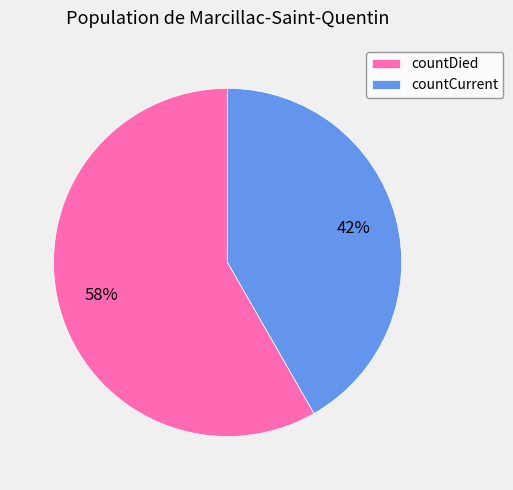

What is the majority slice?

countDied